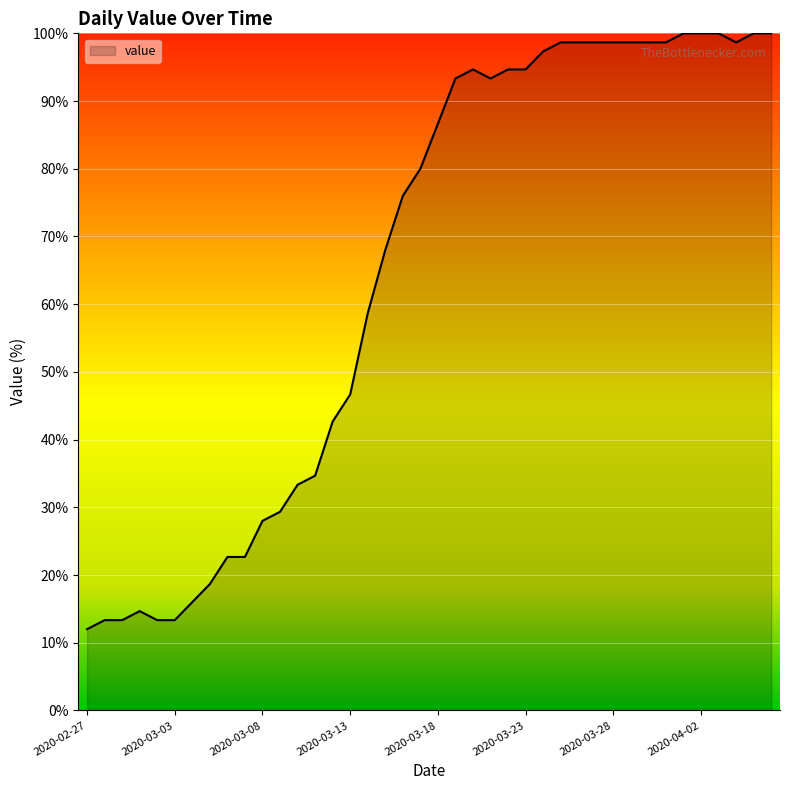

Reading left to right, list all the values displayed in this chart.

12.0	13.3	13.3	14.7	13.3	13.3	16.0	18.7	22.7	22.7	28.0	29.3	33.3	34.7	42.7	46.7	58.7	68.0	76.0	80.0	86.7	93.3	94.7	93.3	94.7	94.7	97.3	98.7	98.7	98.7	98.7	98.7	98.7	98.7	100.0	100.0	100.0	98.7	100.0	100.0